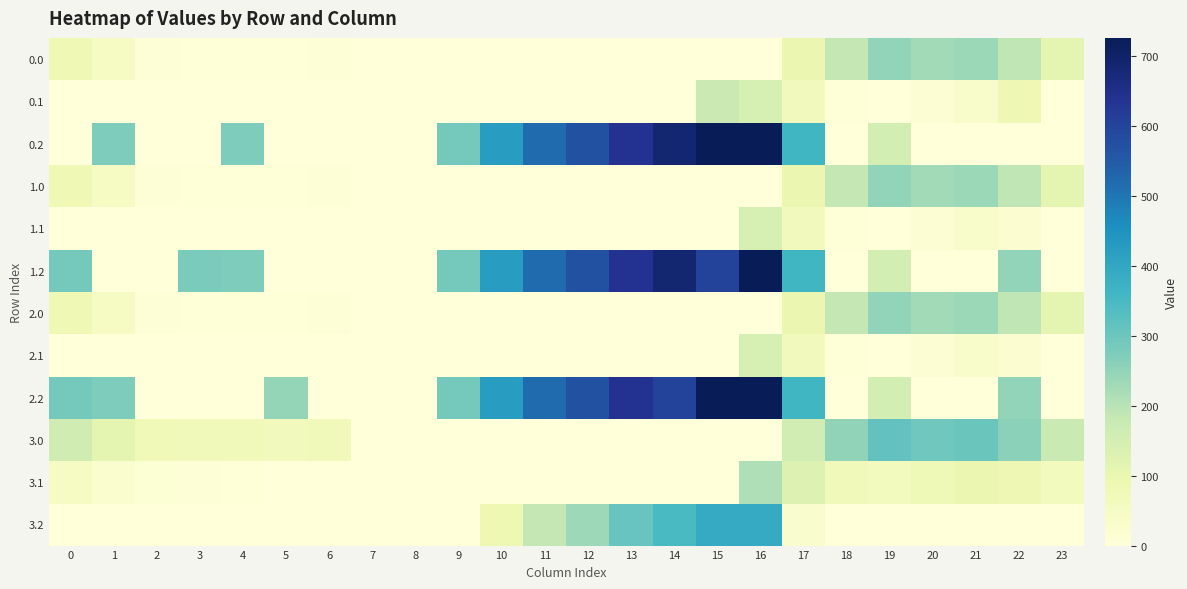

How many categories are shown in the chart?

24